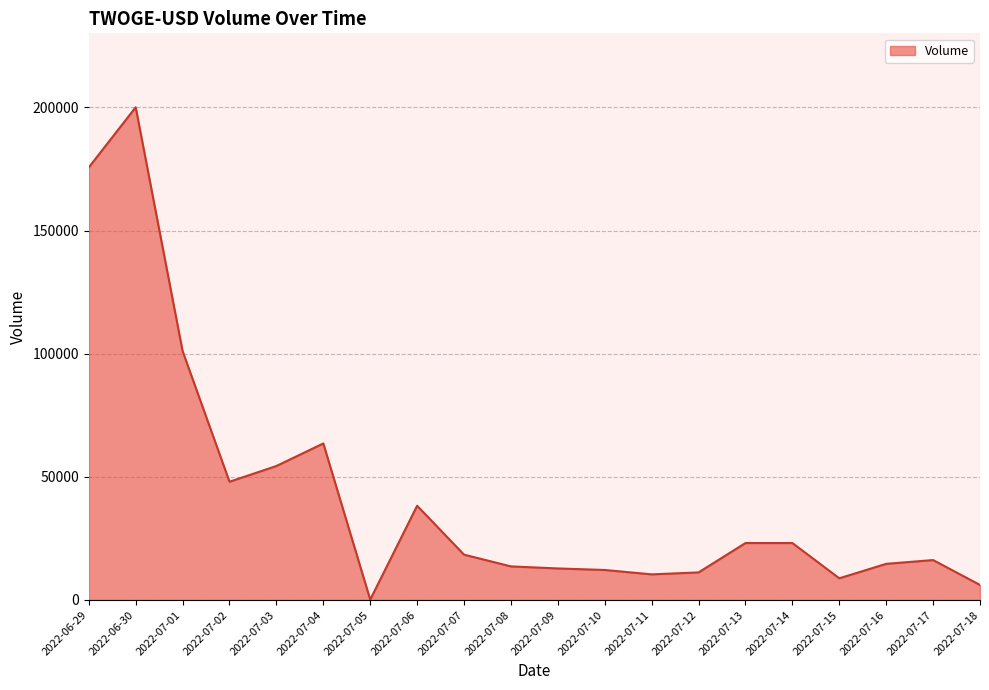

Is it true that the value at 2022-07-06 is 24149?

False